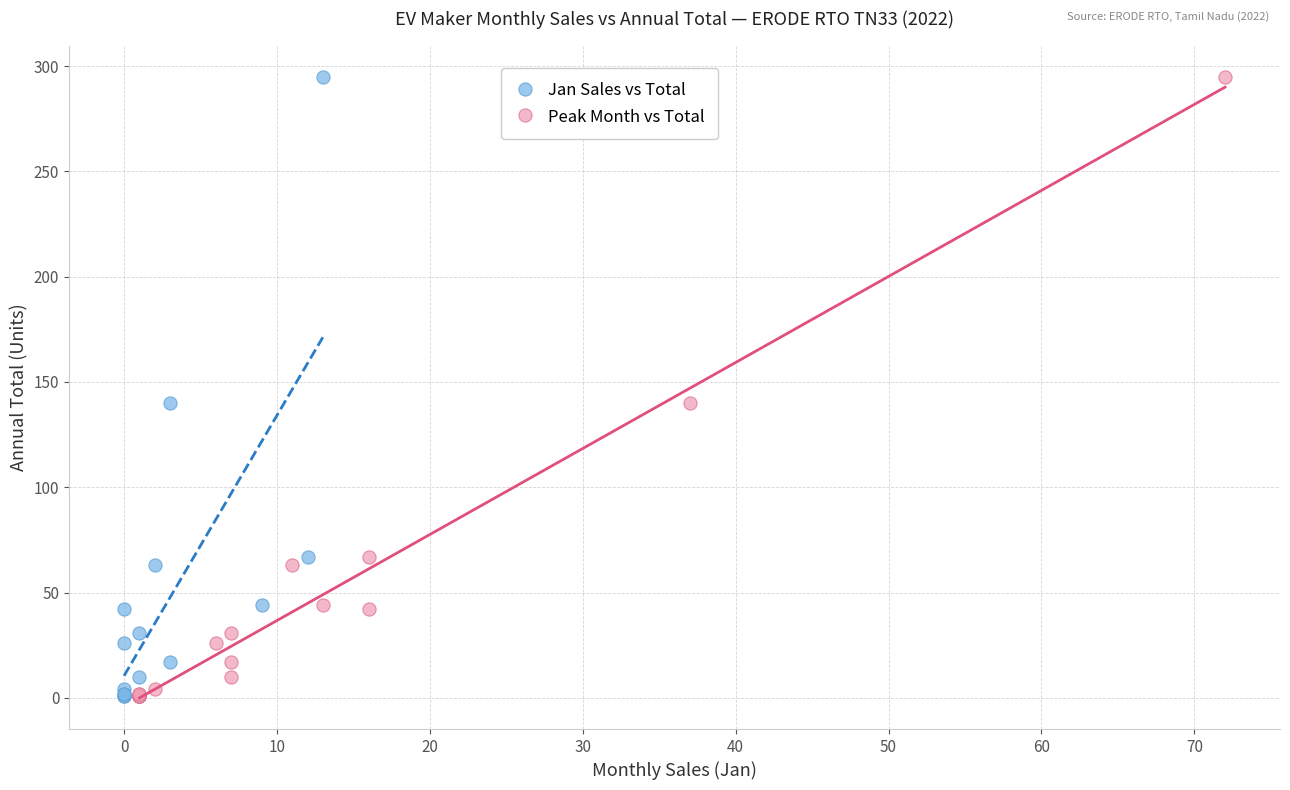

What are all the series names shown in the legend?

Jan Sales vs Total, Peak Month vs Total